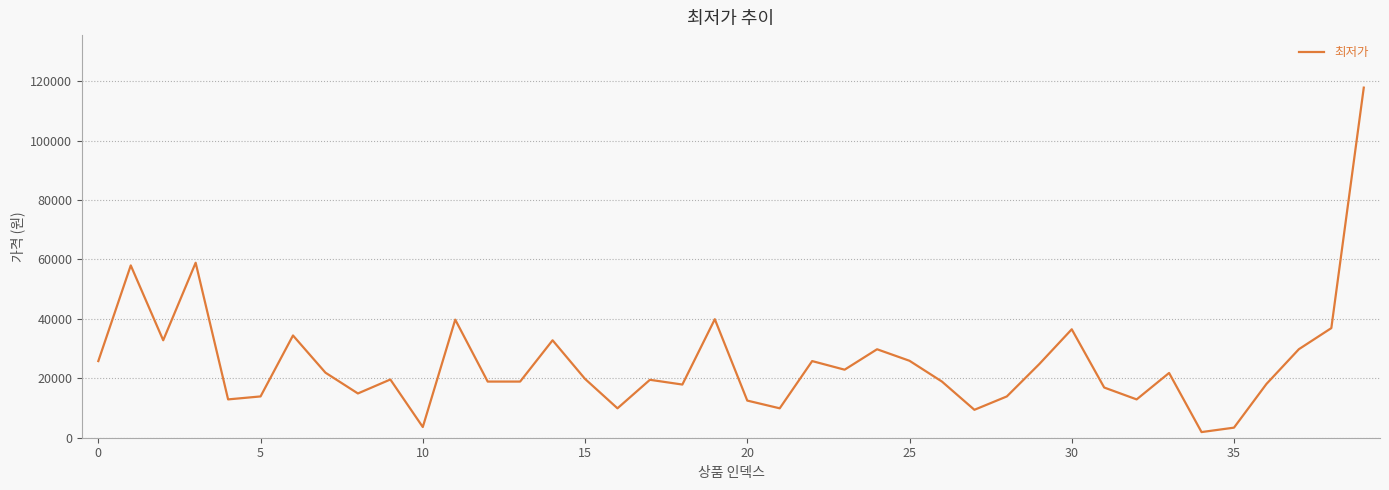

How many lines are shown in the chart?

1